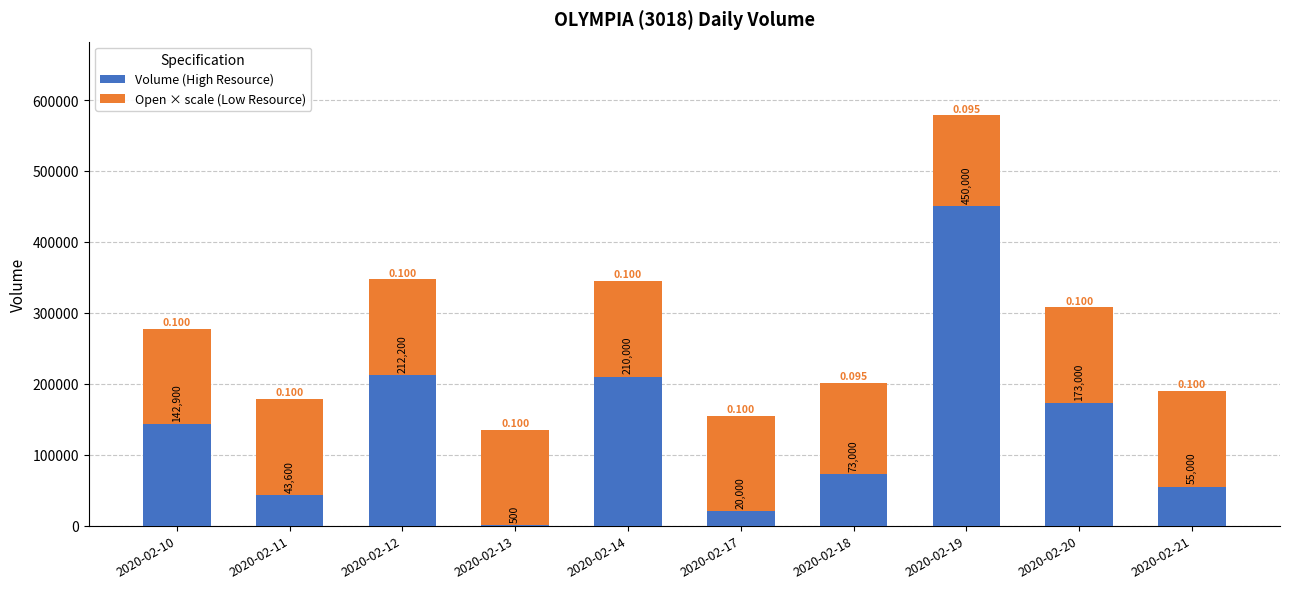

Does the chart contain stacked bars?

Yes